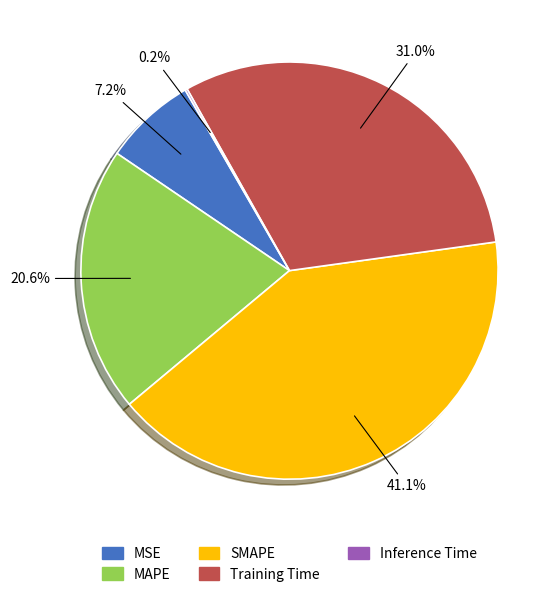

Is there a majority slice in this chart?

No